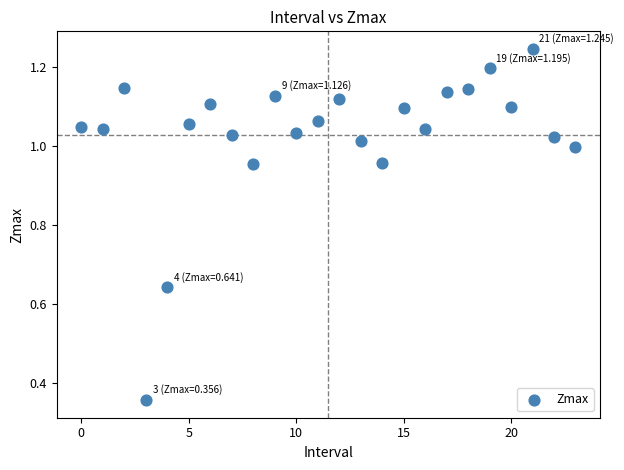

What is the range of Y values (max minus min)?

0.9